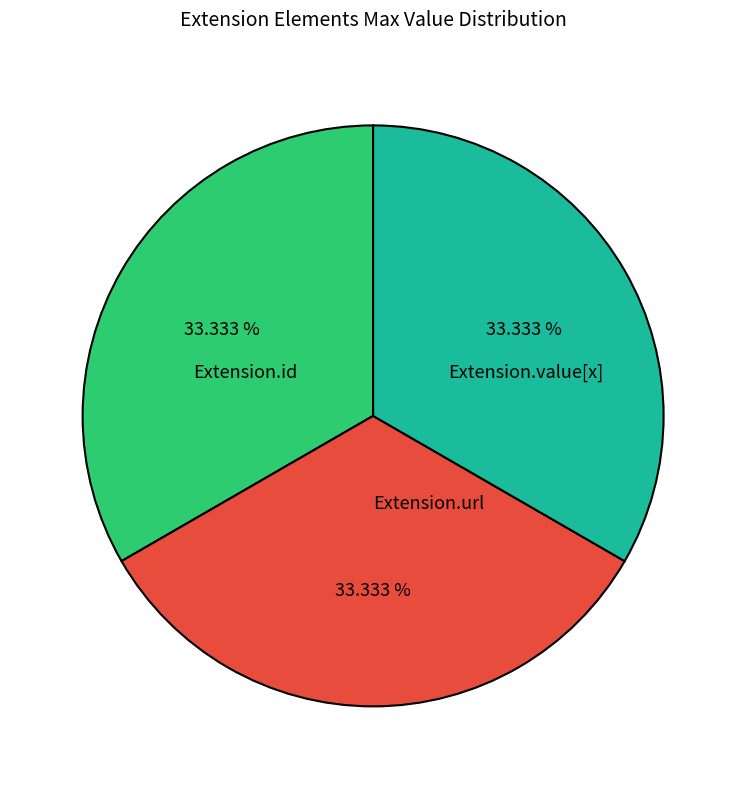

Is the sum of Extension.id and Extension.url greater than half?

Yes